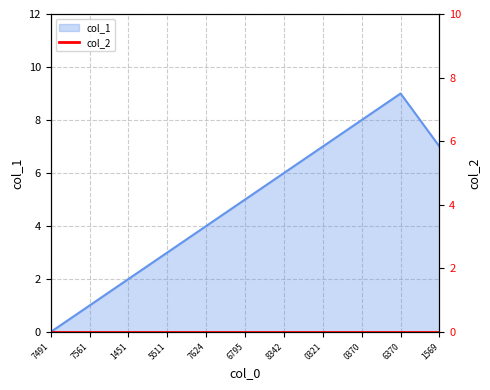

The value of col_1 at 0370 is 3. True or false?

False